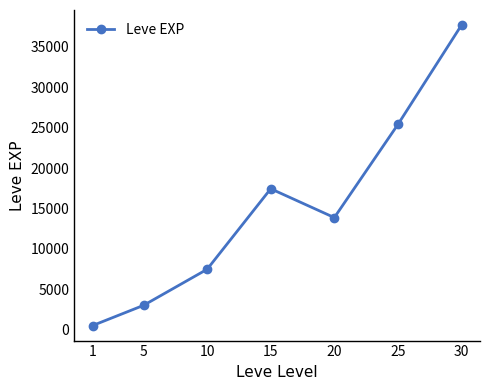

What is the maximum value shown in the chart?

37715.0